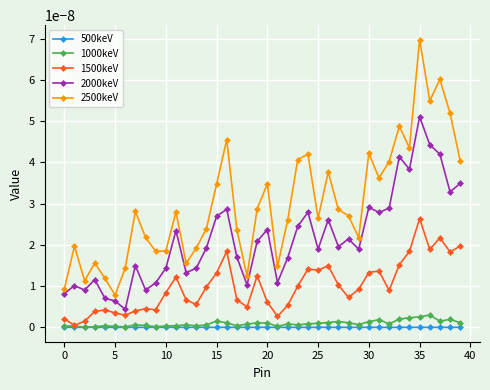

True or false: 2000keV and 1000keV cross at least once.

False